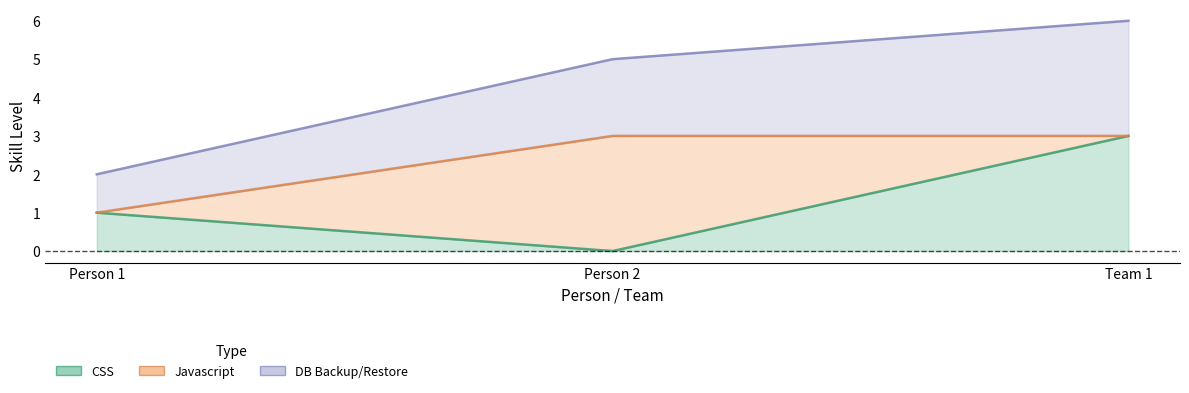

What position from the right is Team 1?

1